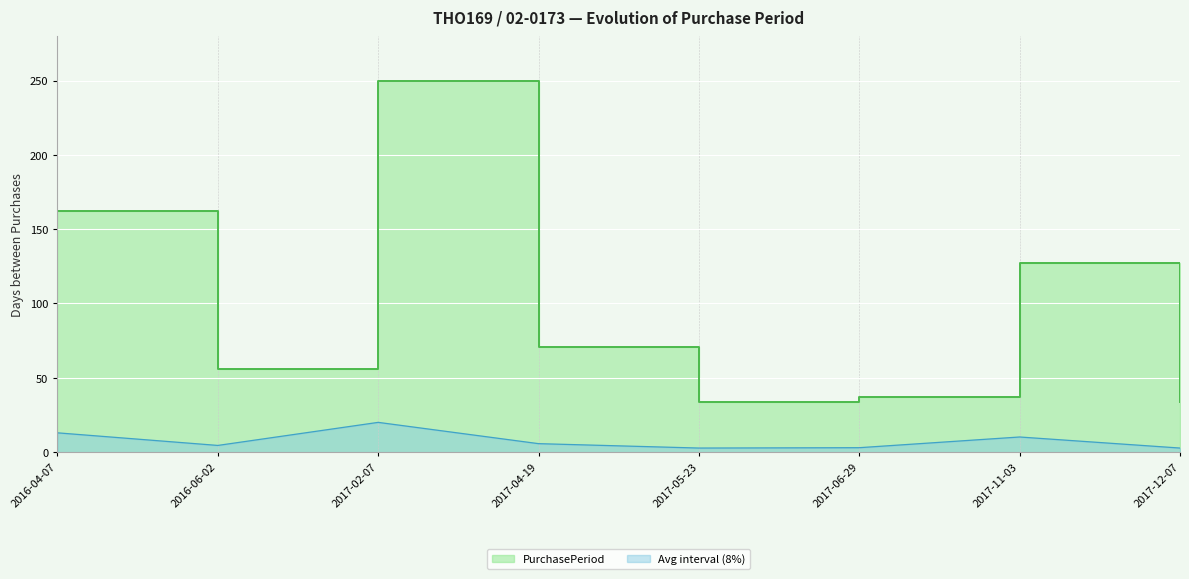

Reading right to left, extract all data points from this chart.

2.7	10.2	3.0	2.7	5.7	20.0	4.5	13.0